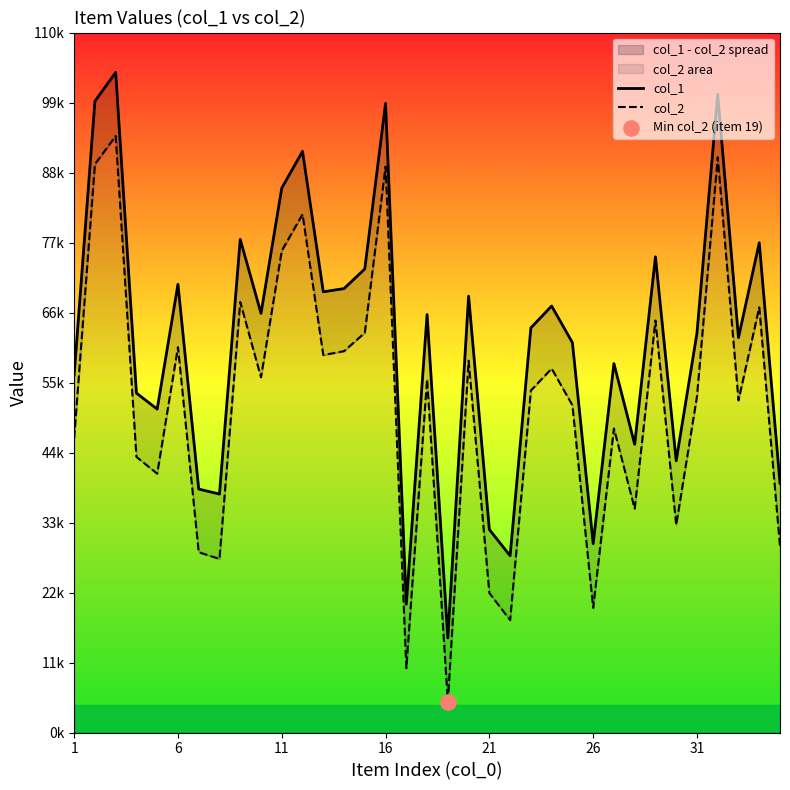

What are all the series names shown in the legend?

col_1, col_2